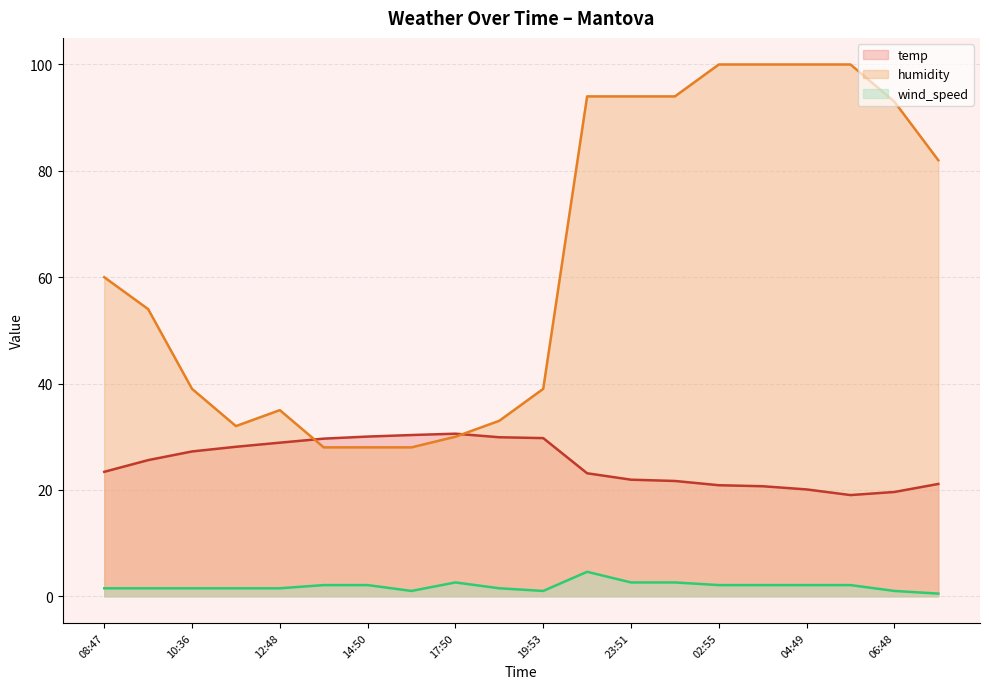

True or false: humidity and wind_speed cross at least once.

False